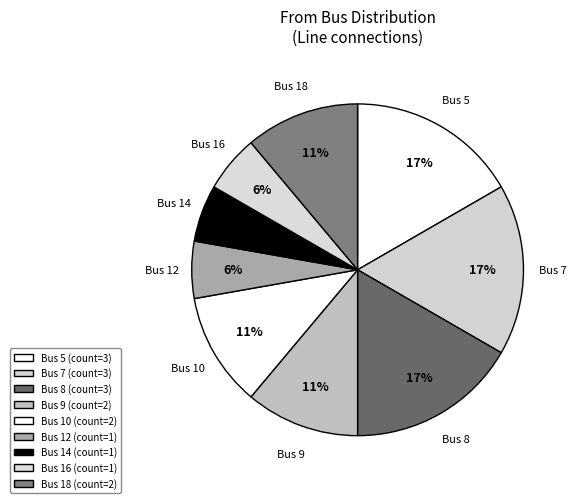

Is it true that Bus 12 is 6% of the pie?

True